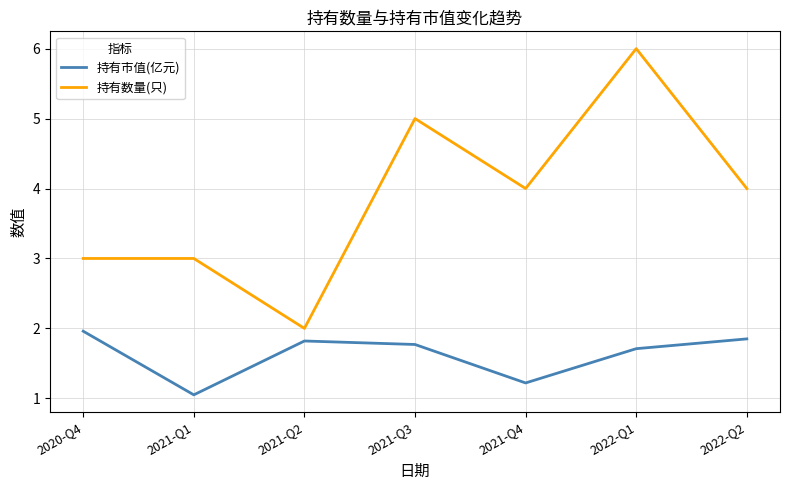

Is the value of 持有数量(只) at 2021-Q1 greater than the value of 持有市值(亿元) at 2021-Q3?

Yes